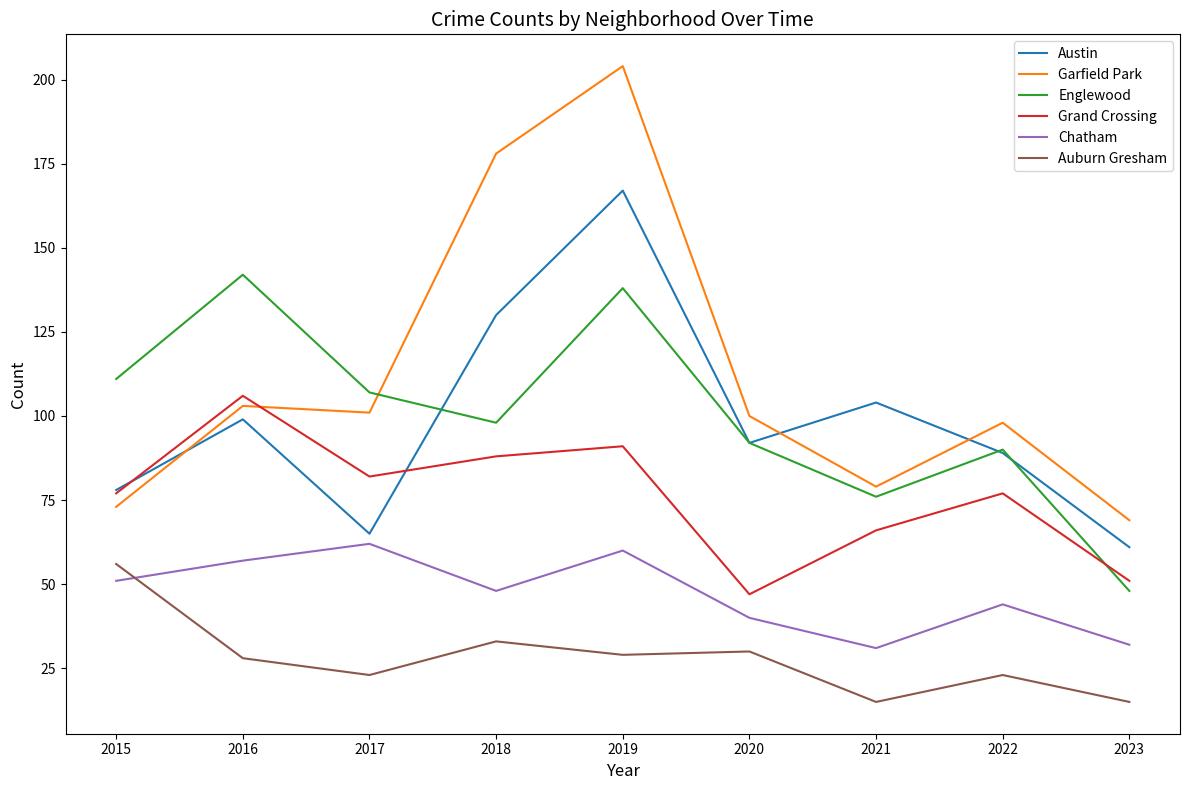

What is the total value across all series at 2018?

575